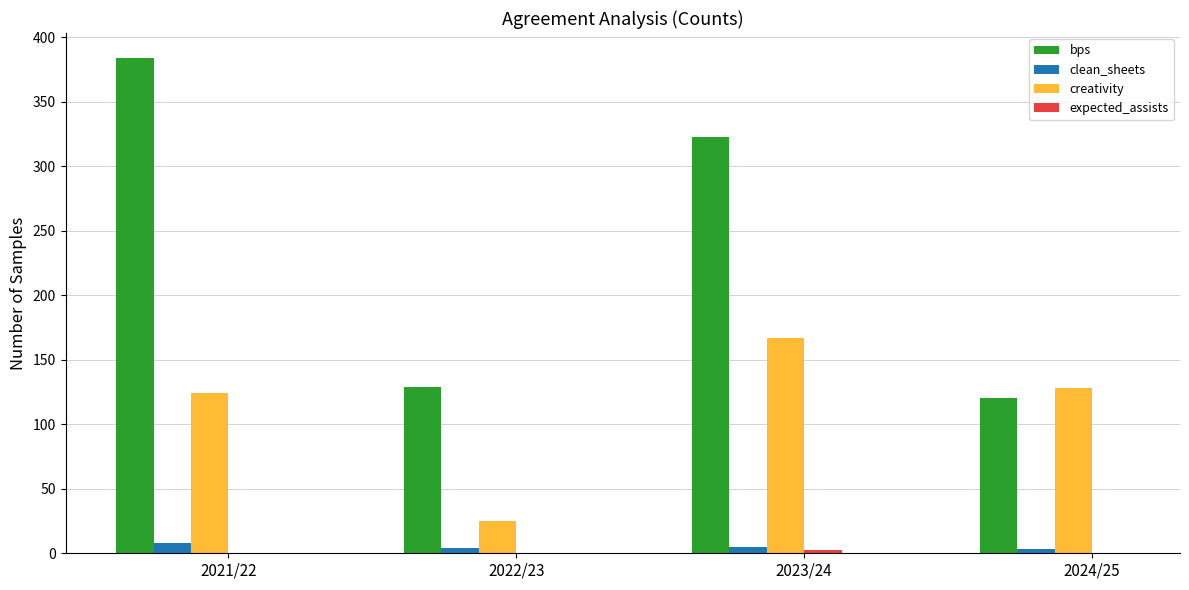

Are the bars grouped side by side (vs. stacked)?

Yes